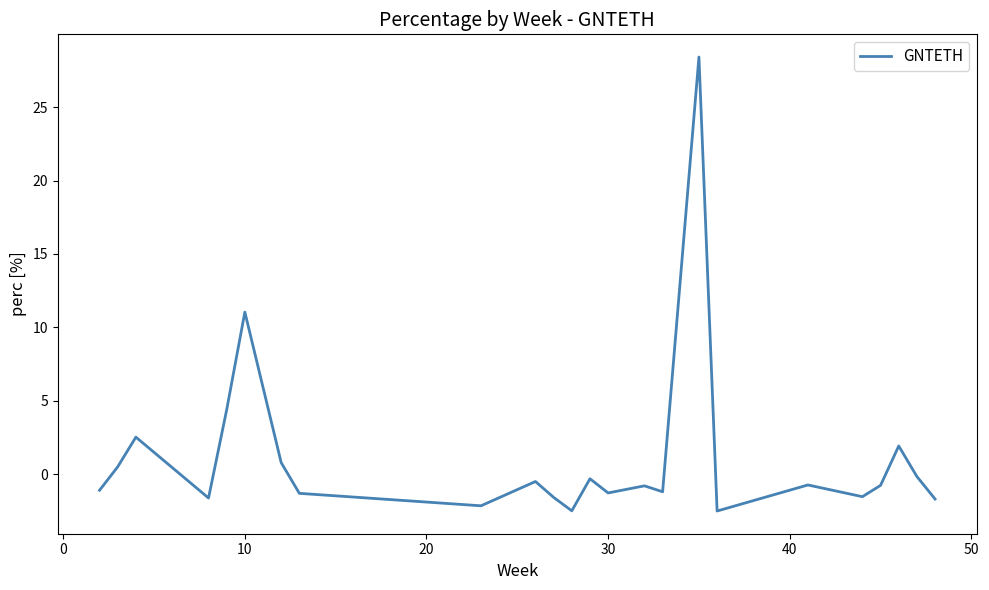

Count the number of values greater than 0.

7